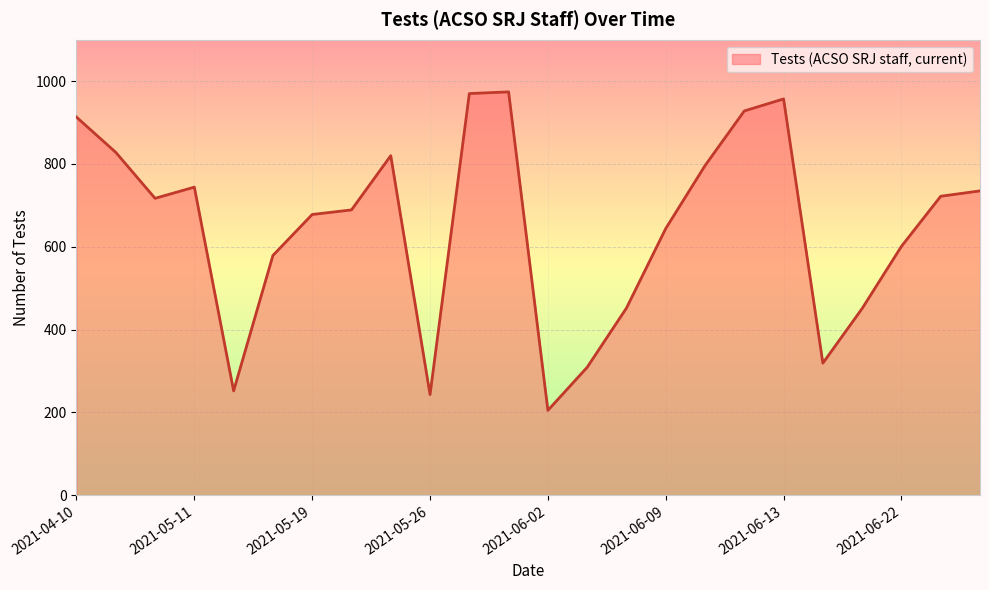

What is the difference between the maximum and minimum values?

769